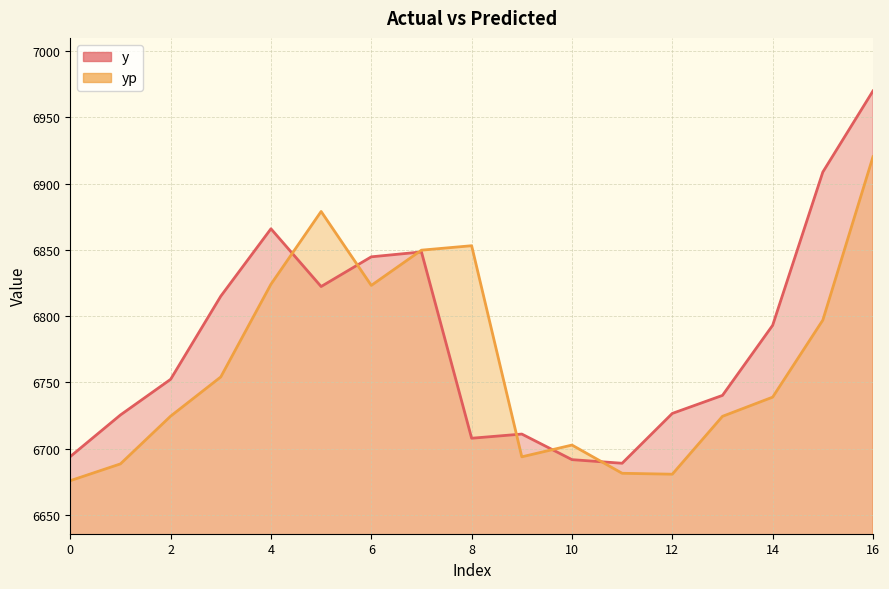

Which series has the largest total across all categories?

y